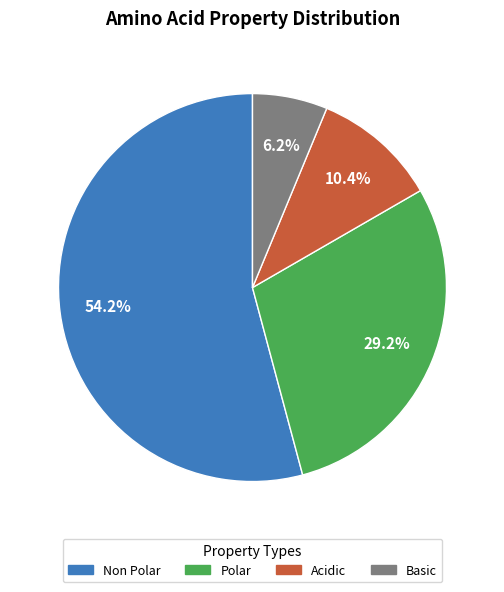

Count the number of slices in the pie.

4